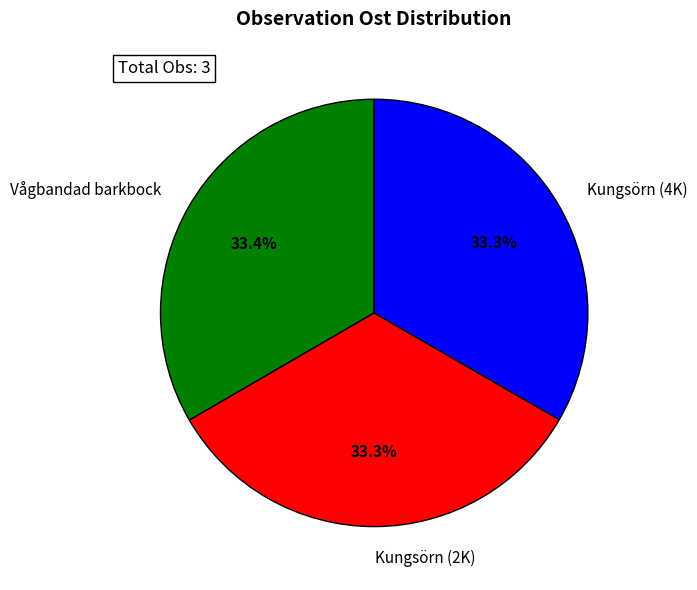

What portion of the pie excludes Kungsörn (4K)?

66.7%